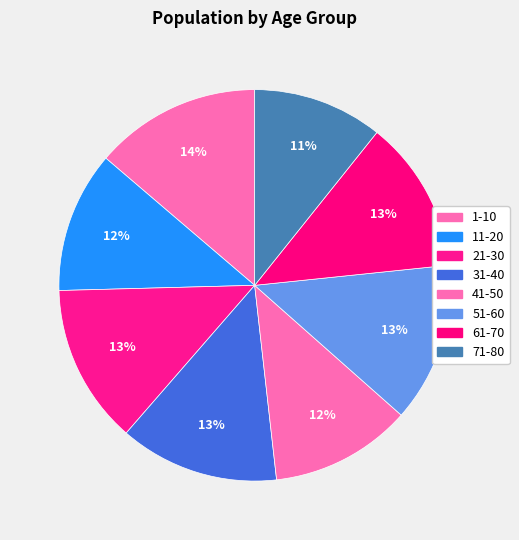

How many slices are in this pie chart?

8